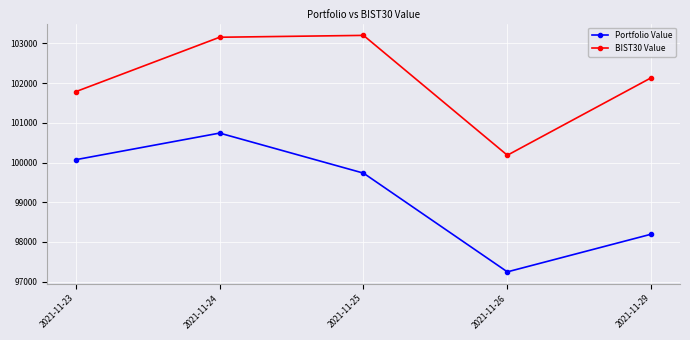

Which category has the lowest value across all series?

2021-11-26